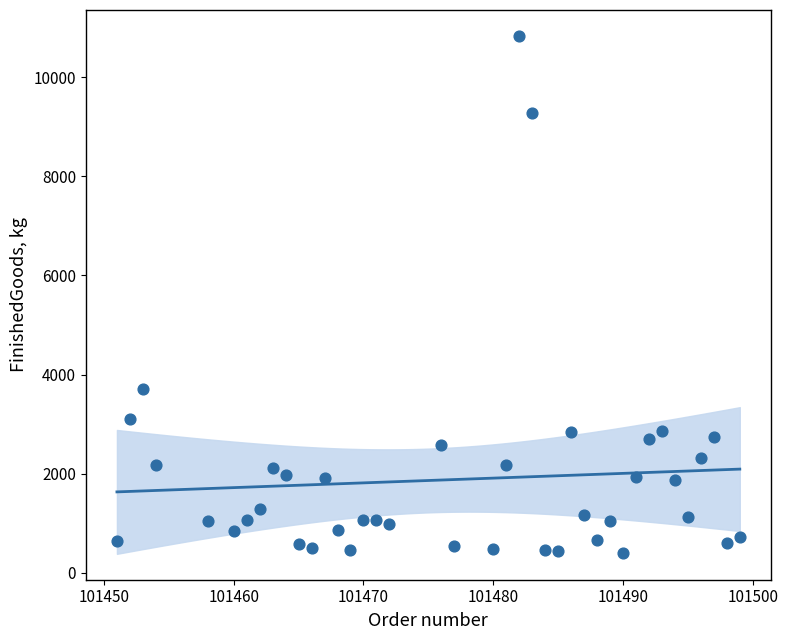

What Y value in the scatter plot is closest to 5620?

3699